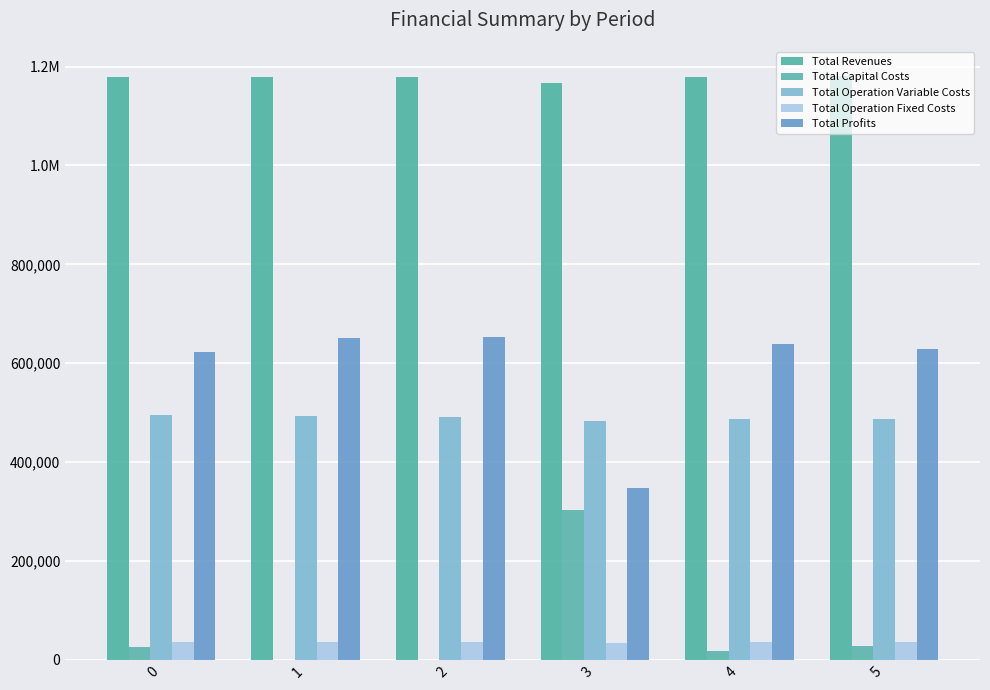

Does the chart contain stacked bars?

No